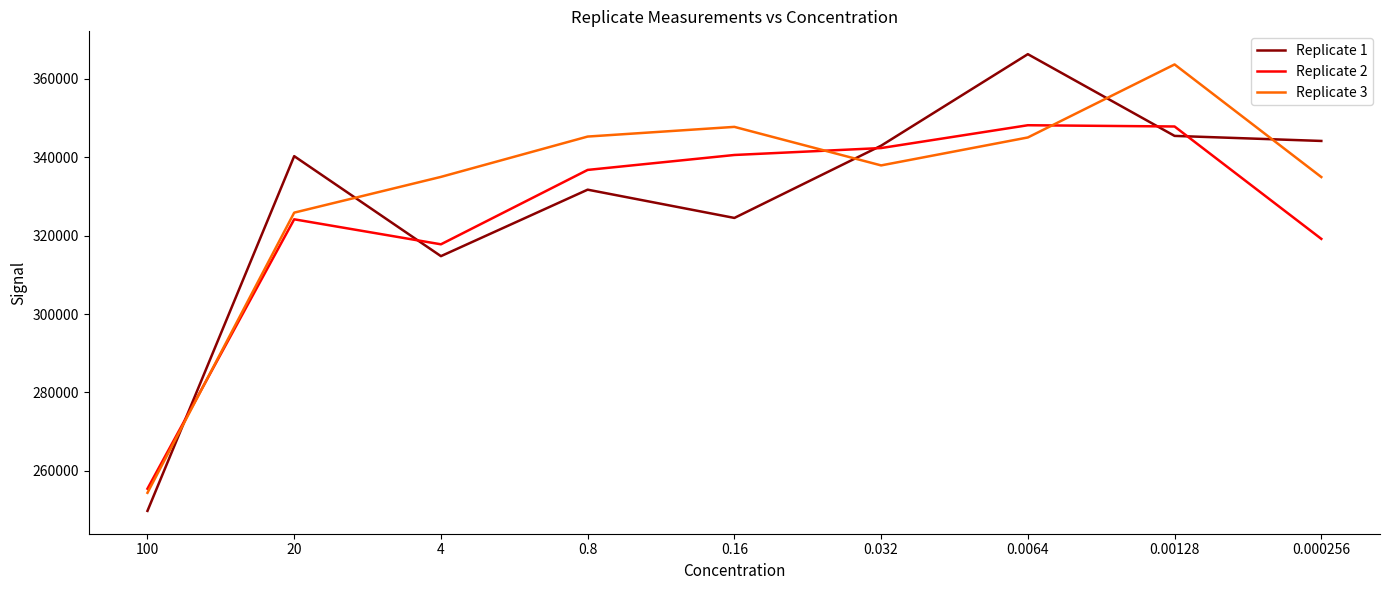

What is the minimum value for Replicate 2?

255430